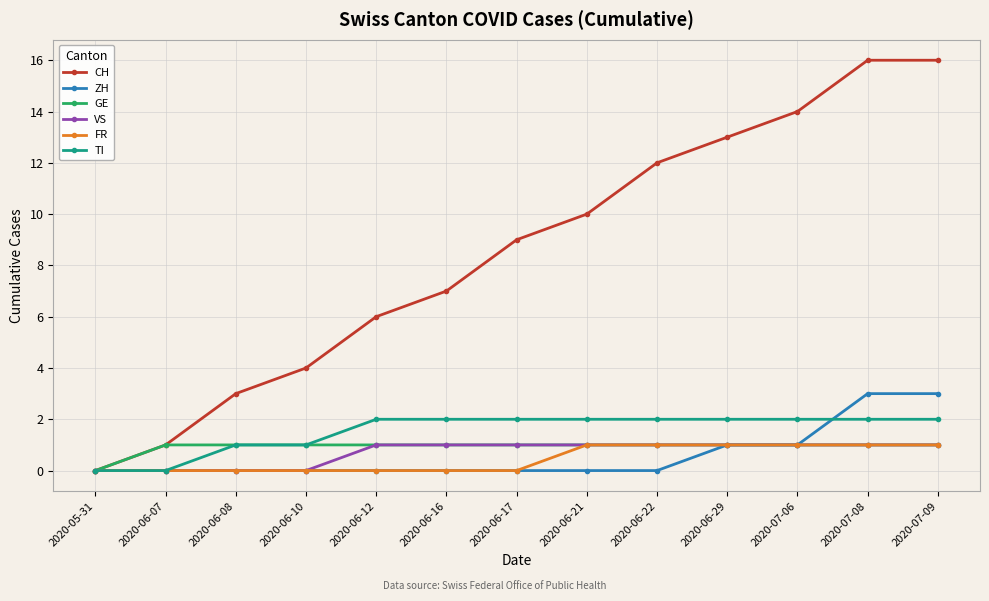

True or false: VS has a value of 0 at 2020-06-12.

False